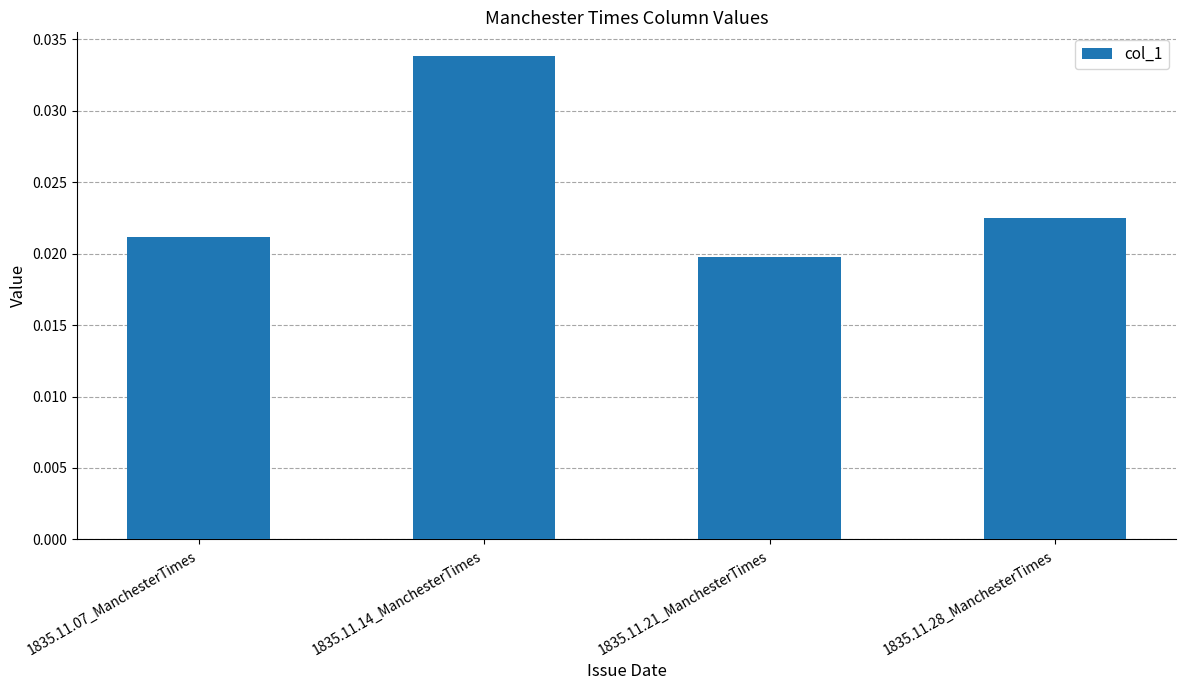

Rank the categories by value from lowest to highest.

1835.11.21_ManchesterTimes, 1835.11.07_ManchesterTimes, 1835.11.28_ManchesterTimes, 1835.11.14_ManchesterTimes